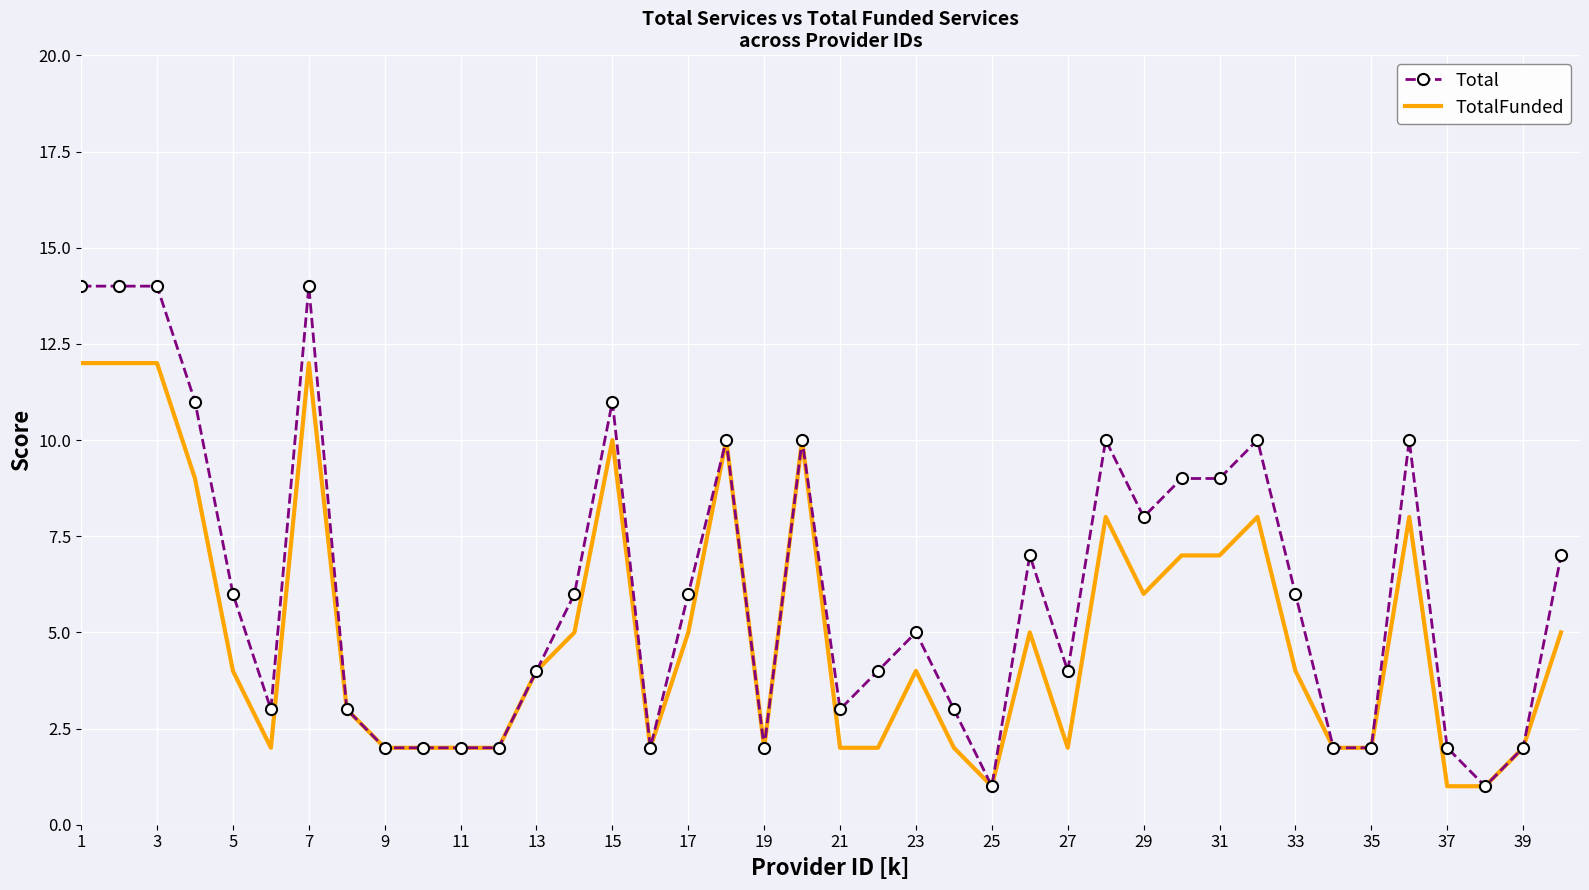

What is the greatest value displayed?

14